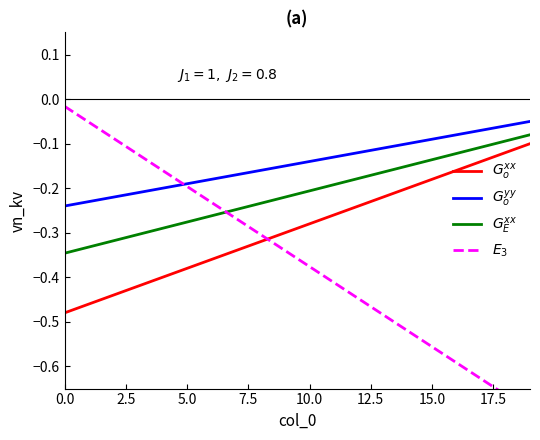

What value does the $G_o^{yy}$ series have at 13?

-0.1